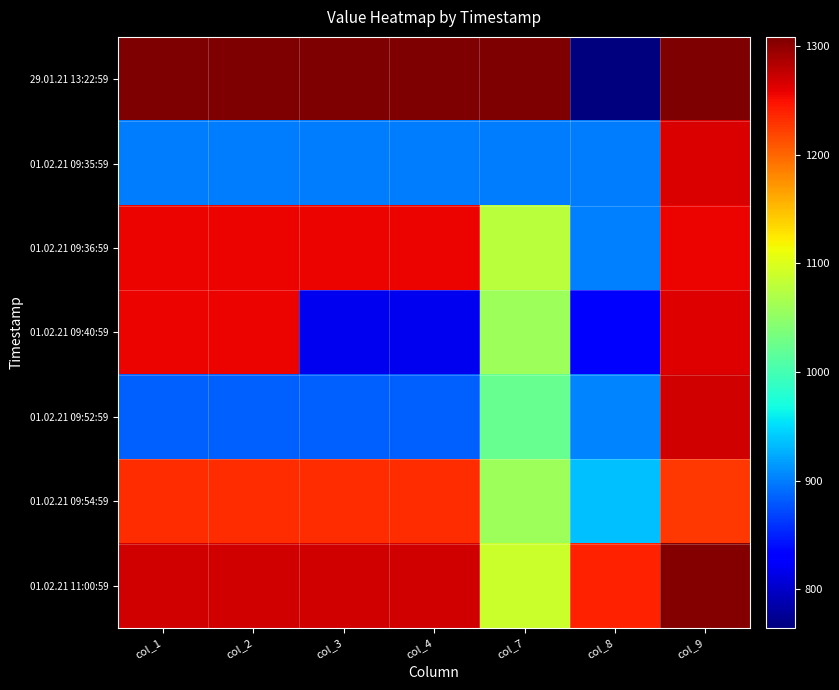

Reading left to right, extract all data points from this chart.

29.01.21 13:22:59: col_1=1308.3	col_2=1308.3	col_3=1308.3	col_4=1308.3	col_7=1308.3	col_8=764.4	col_9=1308.3
01.02.21 09:35:59: col_1=899.4	col_2=899.4	col_3=899.4	col_4=899.4	col_7=899.4	col_8=899.6	col_9=1263.8
01.02.21 09:36:59: col_1=1257.2	col_2=1257.2	col_3=1257.2	col_4=1257.2	col_7=1078.3	col_8=901.5	col_9=1257.0
01.02.21 09:40:59: col_1=1257.2	col_2=1257.2	col_3=819.0	col_4=819.0	col_7=1058.2	col_8=832.8	col_9=1262.5
01.02.21 09:52:59: col_1=883.5	col_2=883.5	col_3=883.5	col_4=883.5	col_7=1023.3	col_8=904.0	col_9=1270.0
01.02.21 09:54:59: col_1=1232.6	col_2=1232.6	col_3=1232.6	col_4=1232.6	col_7=1058.2	col_8=935.6	col_9=1227.5
01.02.21 11:00:59: col_1=1270.0	col_2=1270.0	col_3=1270.0	col_4=1270.0	col_7=1088.4	col_8=1239.2	col_9=1305.9